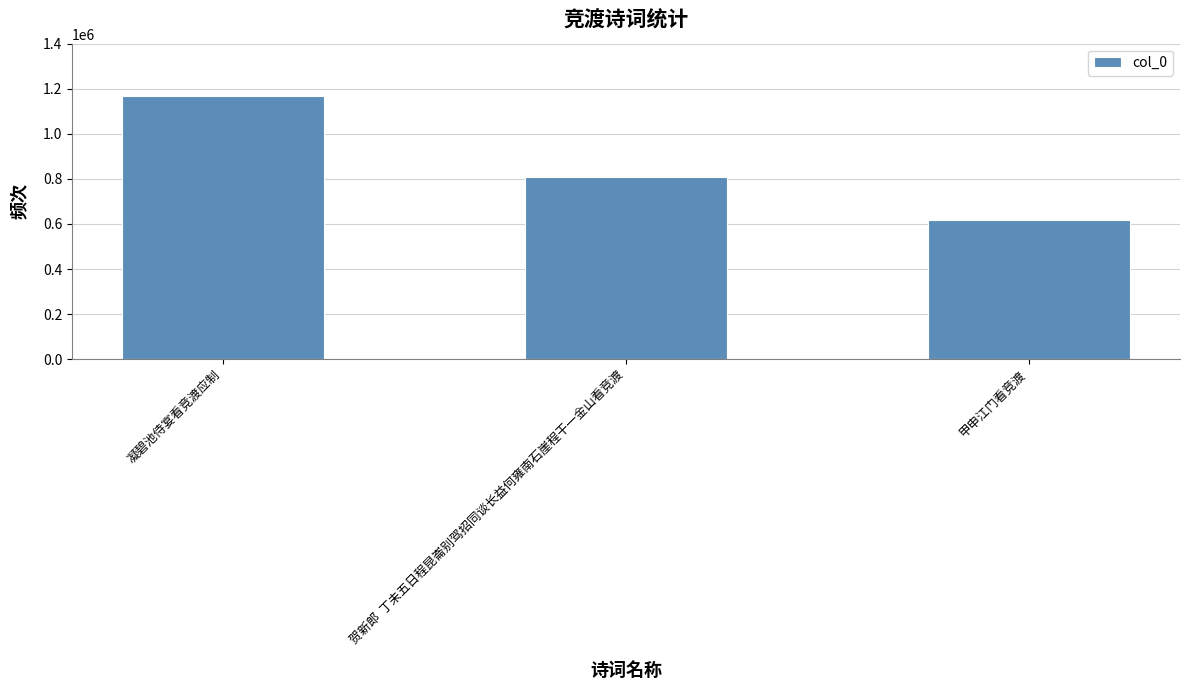

Does the chart contain stacked bars?

No